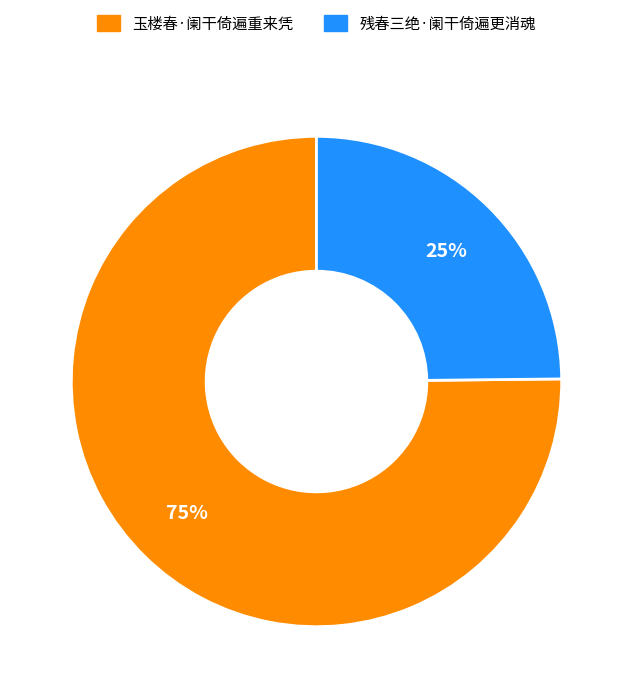

Which category accounts for the majority?

玉楼春·阑干倚遍重来凭